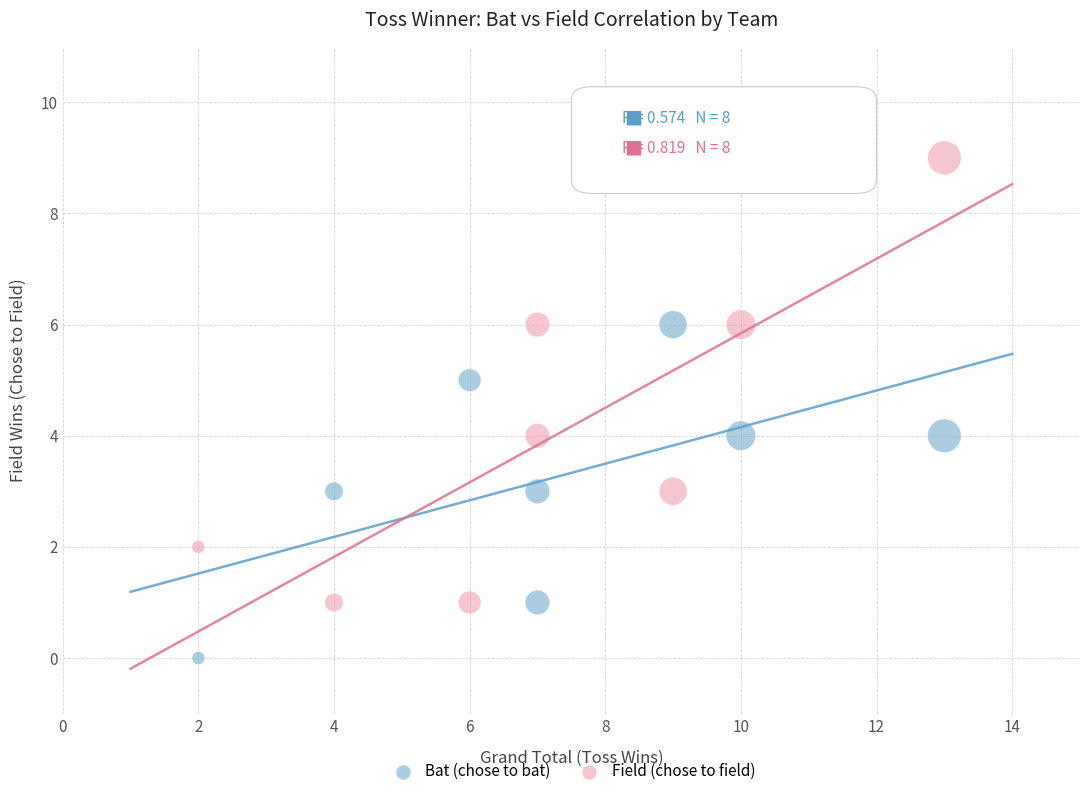

Which series has the largest Y range (max minus min)?

Field (chose to field)